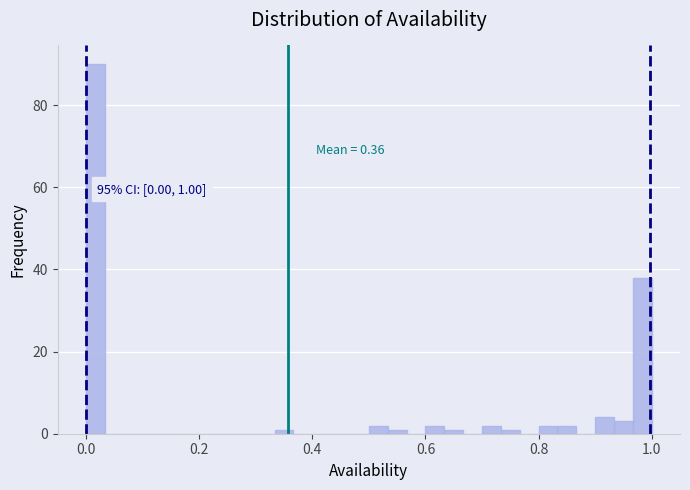

Read against the x-axis, roughly where is the centre of the tallest bar?

0.02